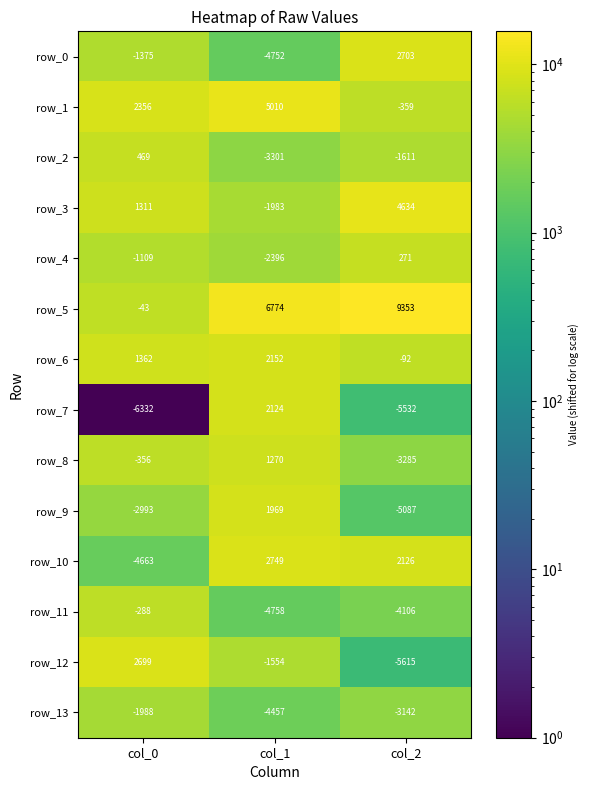

True or false: row_1 has a value of 2356 at col_0.

True